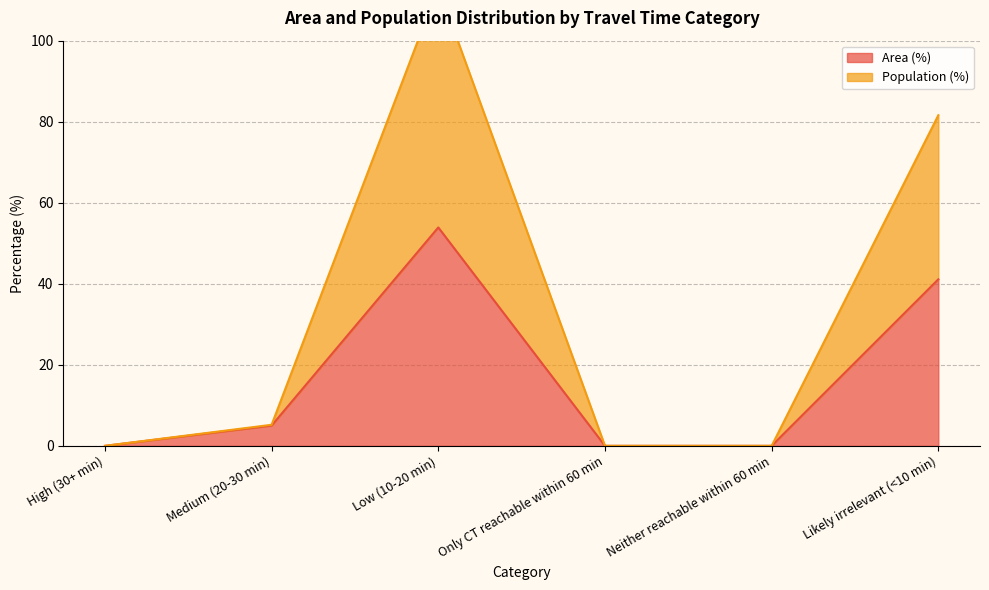

The value of Area (%) at Only CT reachable within 60 min is 22.4. True or false?

False